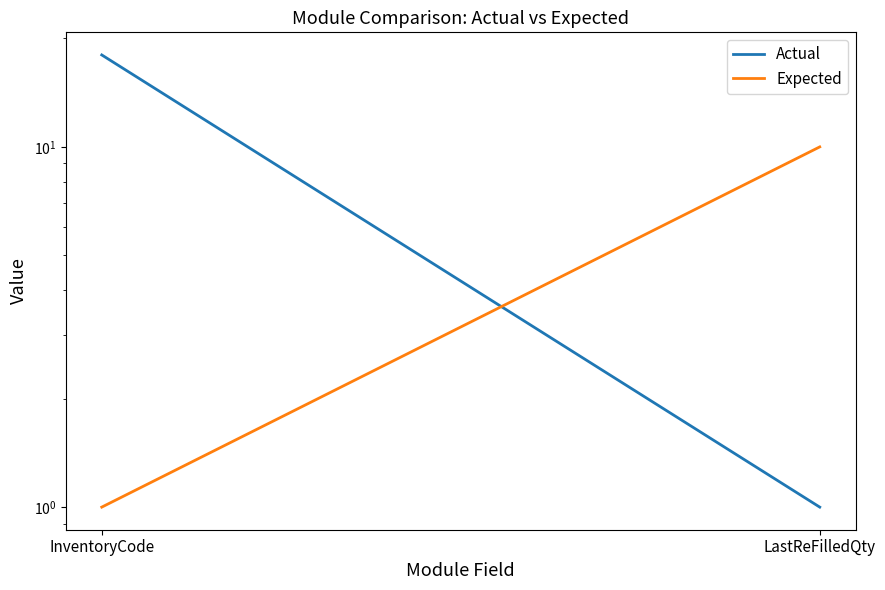

At how many categories does at least one series exceed 9?

2